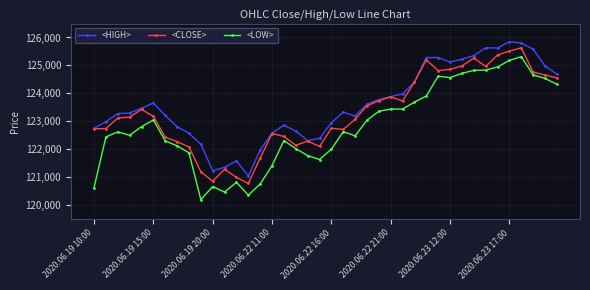

What is the minimum value for <CLOSE>?

120760